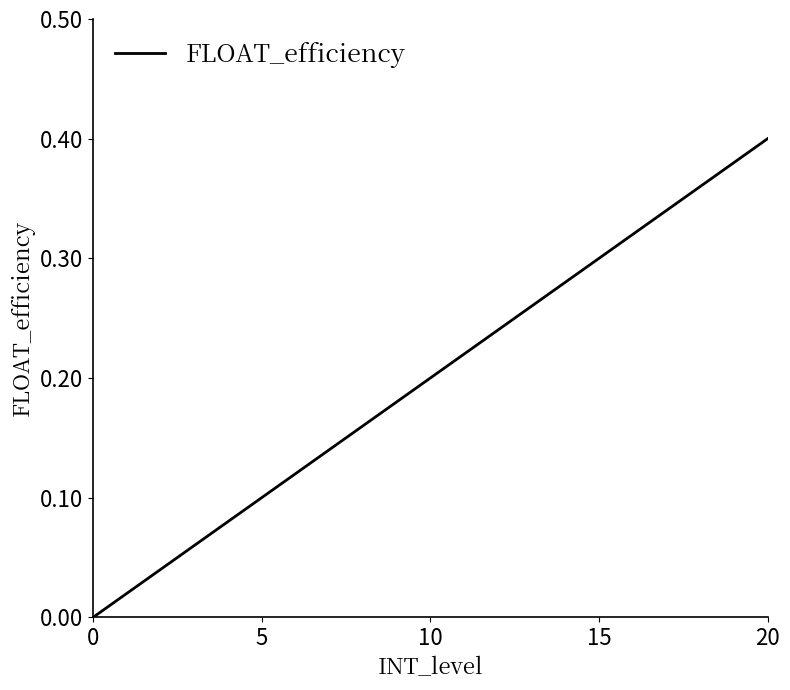

Which label corresponds to the largest value in the chart?

20